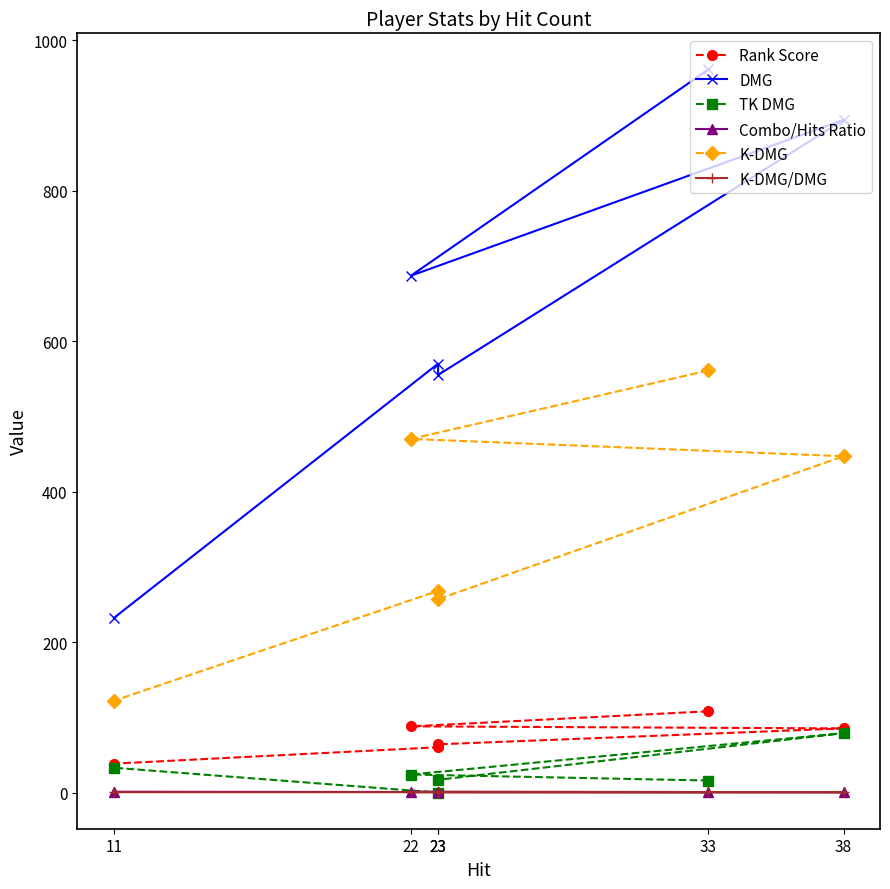

Where is the first local minimum for Combo/Hits Ratio?

38